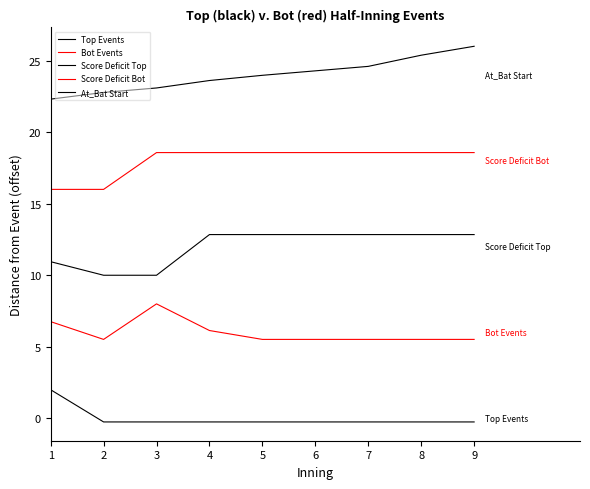

Does the chart have visible grid lines?

No